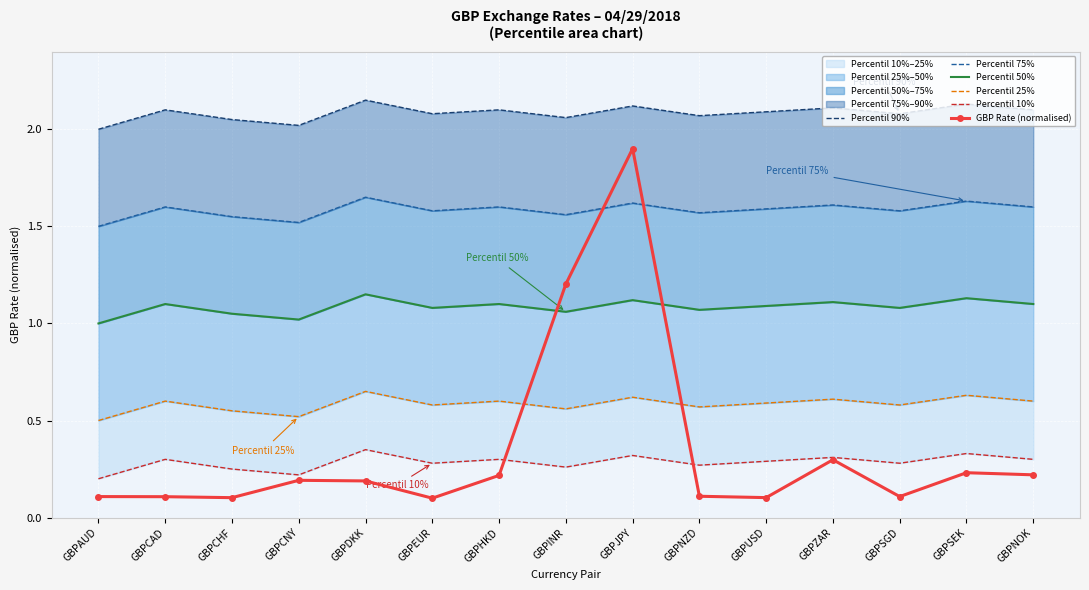

What is the total value across all series at GBPDKK?

6.1